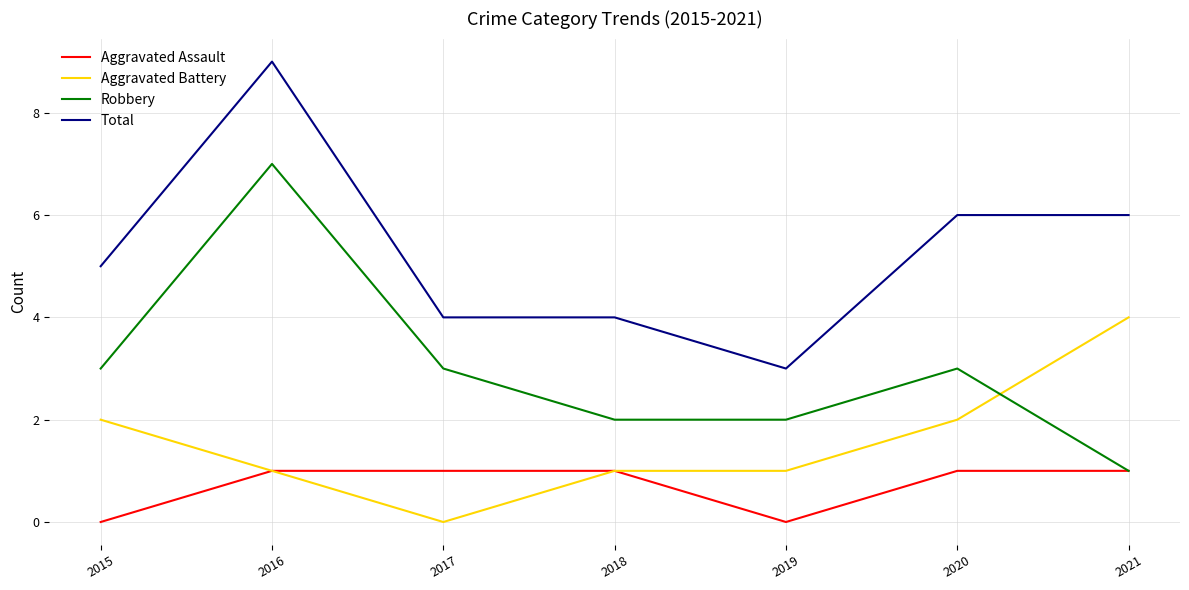

What is the spread (max minus min) of values at 2020?

5